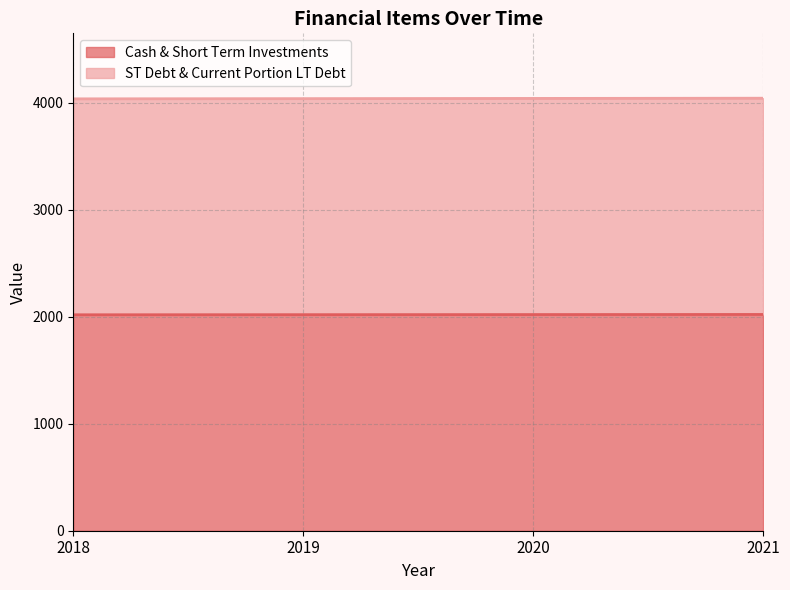

Where does the Cash & Short Term Investments series first go above 2020?

2021